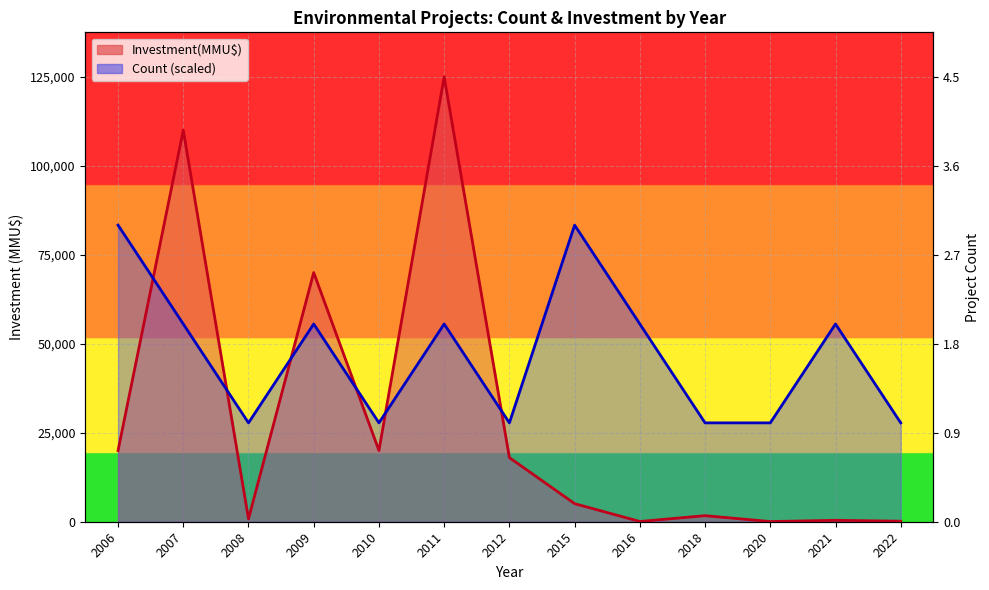

Is it true that the value at 2009 is 2?

True